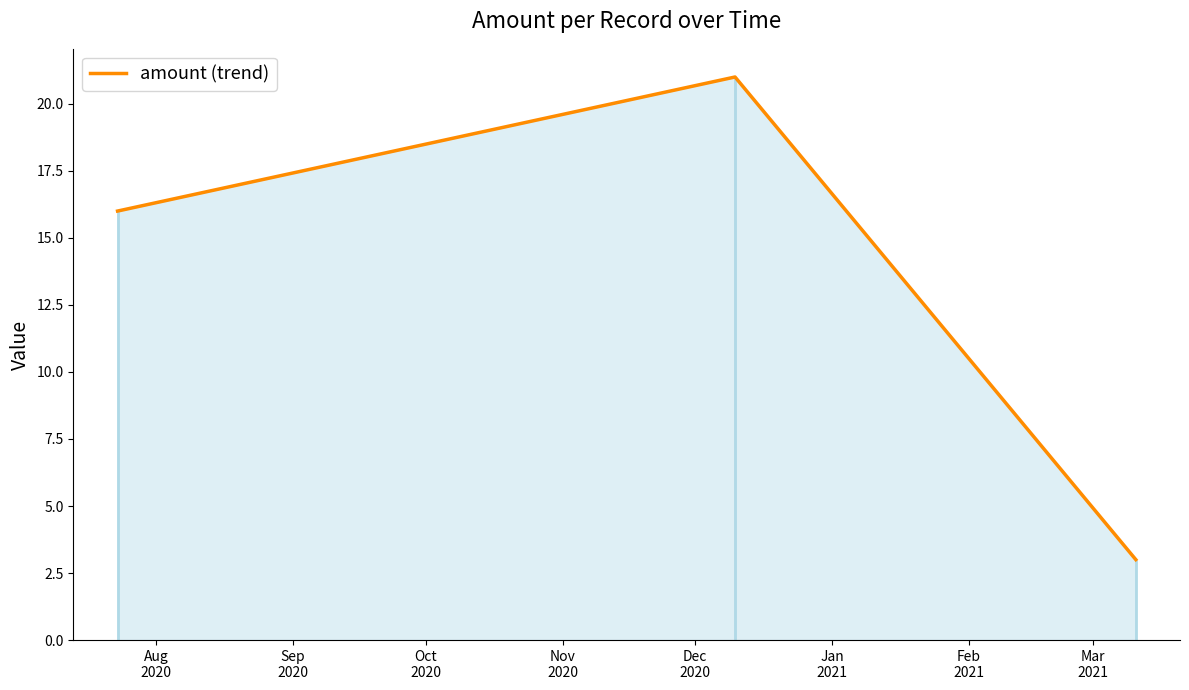

How many distinct data groups are displayed?

1